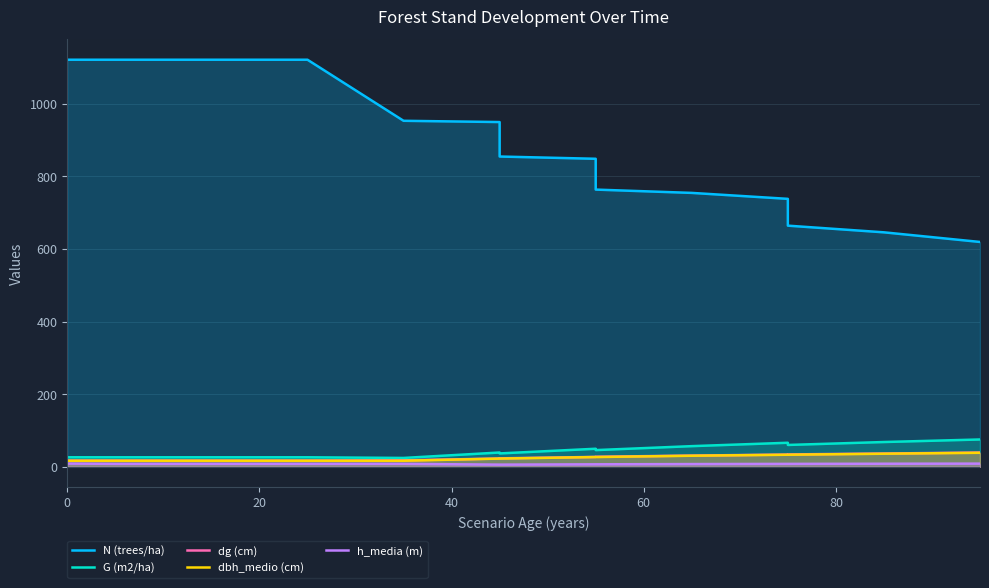

Is the value of dbh_medio (cm) at 10 greater than the value of dg (cm) at 9?

Yes